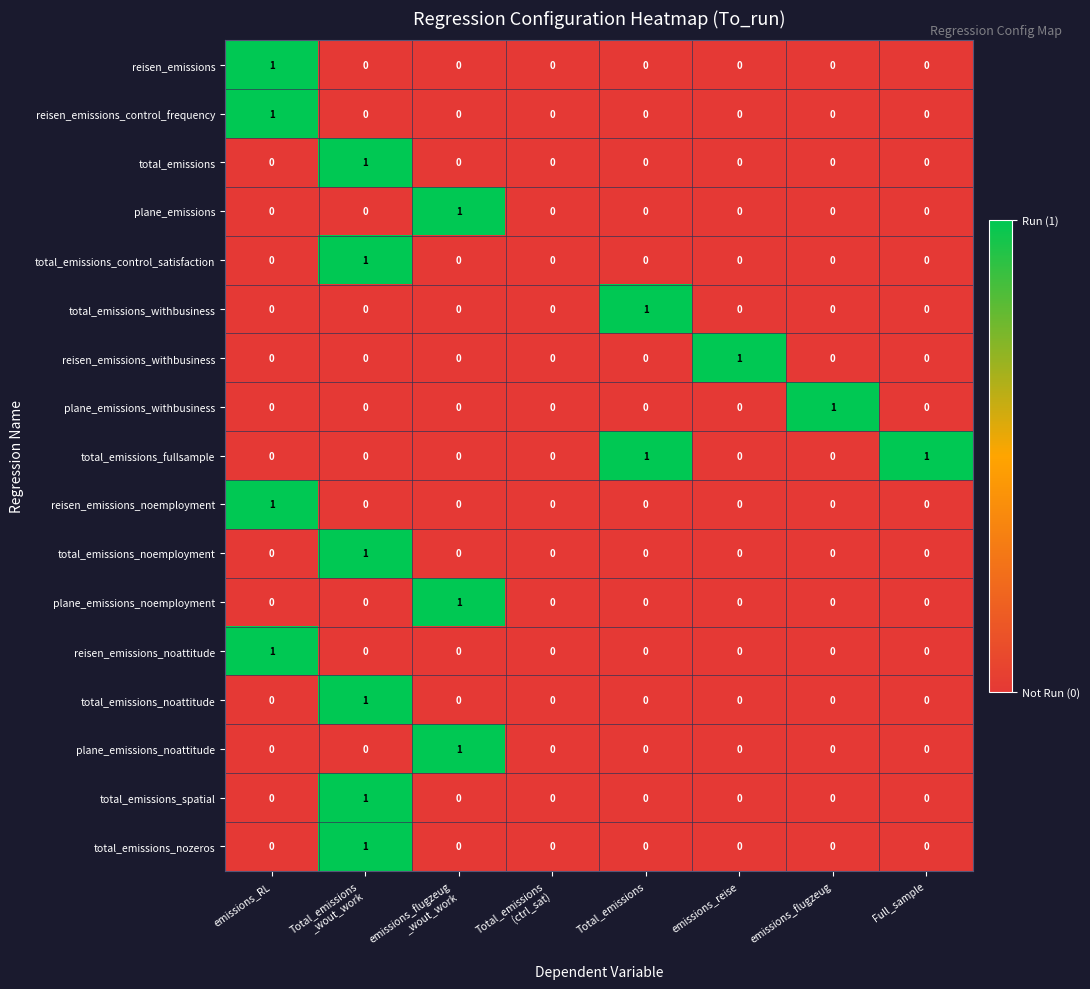

Count the reisen_emissions_noattitude values in the range 0 to 1.

8